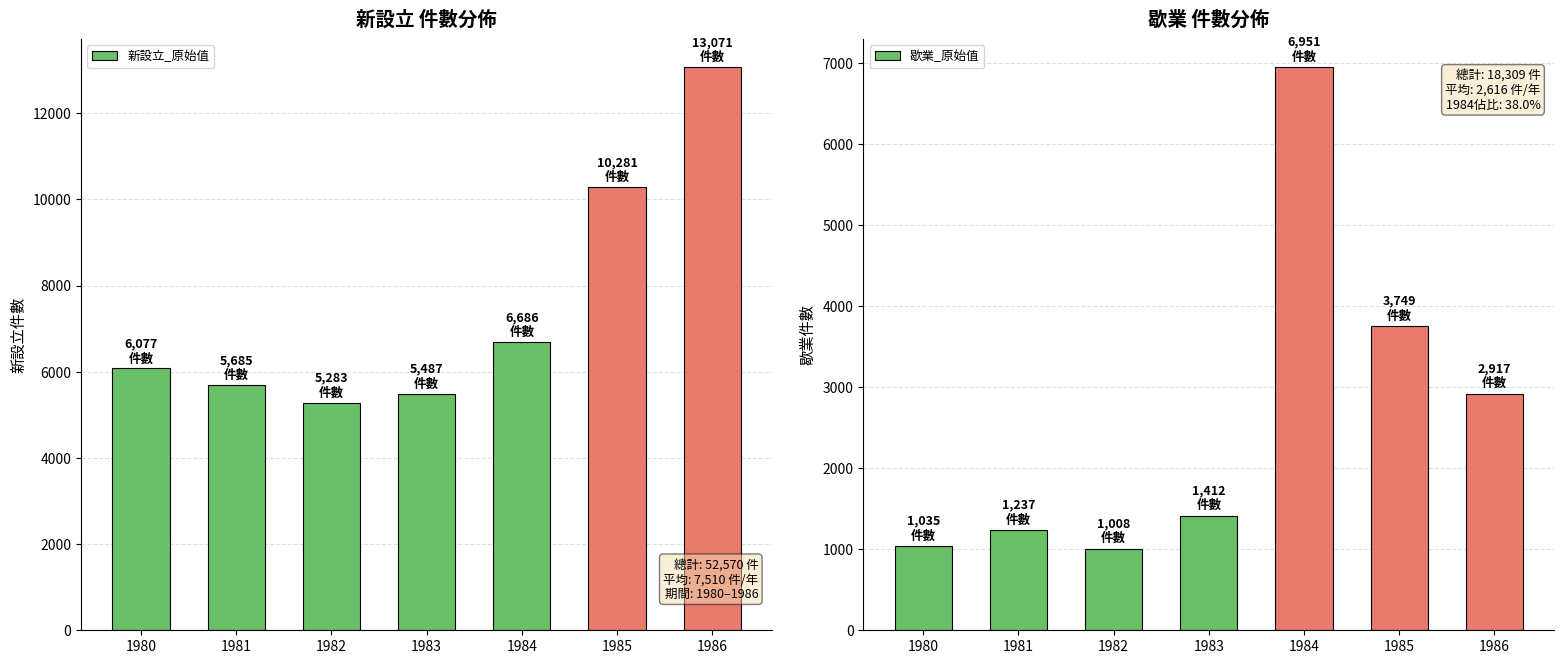

What is the value of the 歇業_原始值 bar at the 2nd from the left?

1237